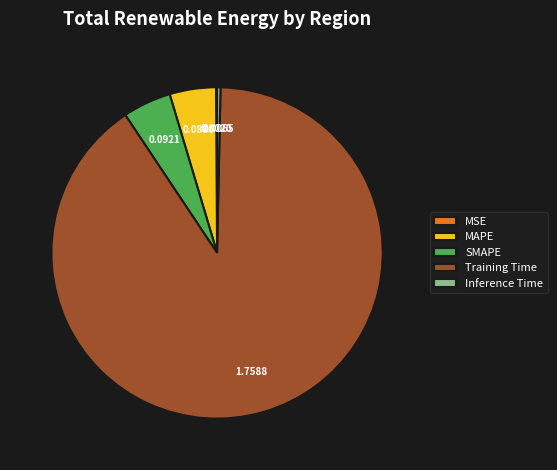

Does MAPE represent more than half of the total?

No